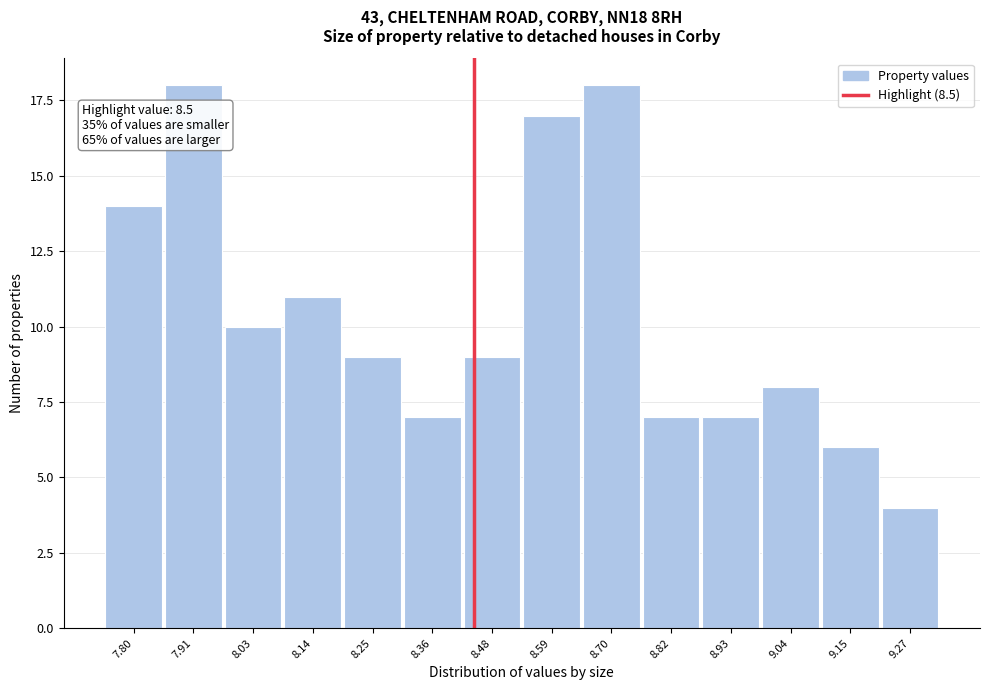

Reading left to right, list all the values displayed in this chart.

14	18	10	11	9	7	9	17	18	7	7	8	6	4